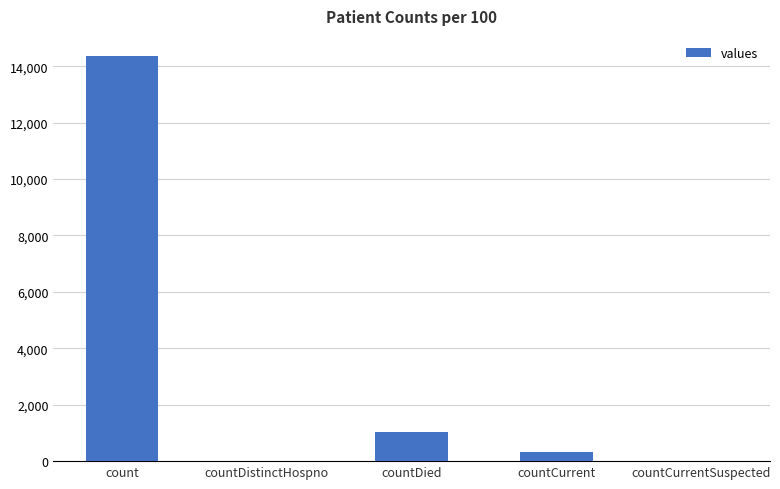

True or false: the data shows 6231 at countCurrentSuspected.

False